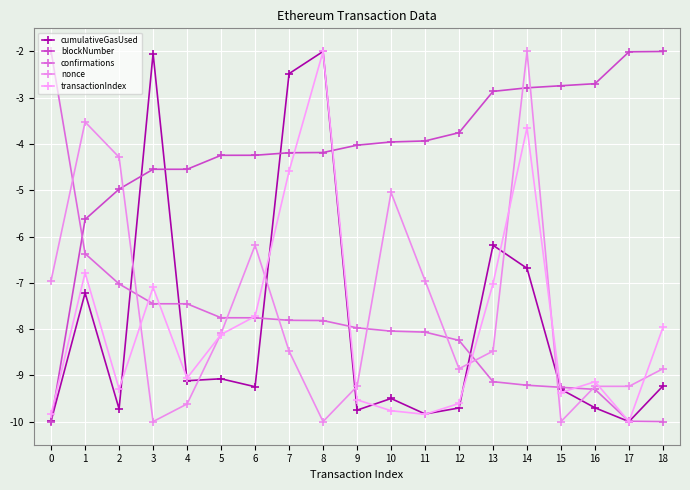

List the series in order of their peak value, lowest first.

cumulativeGasUsed, blockNumber, confirmations, nonce, transactionIndex